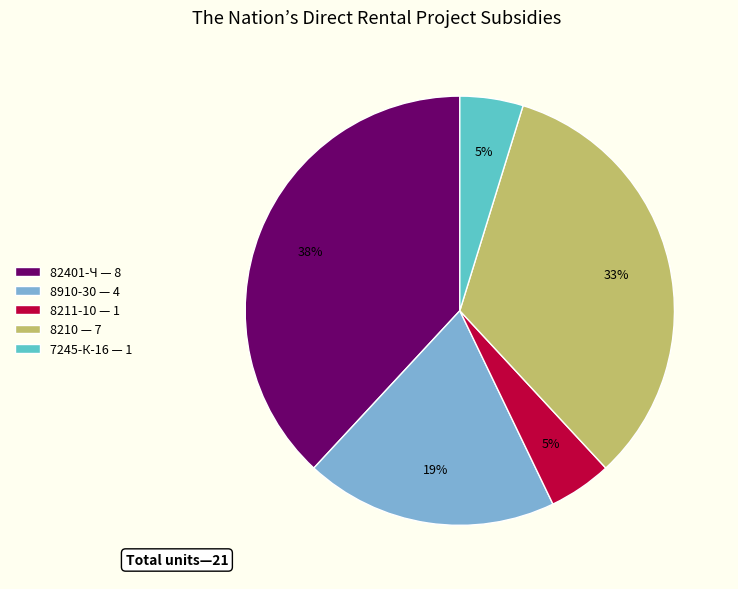

Do 8210 — 7 and 8211-10 — 1 together represent more than half of the pie?

No